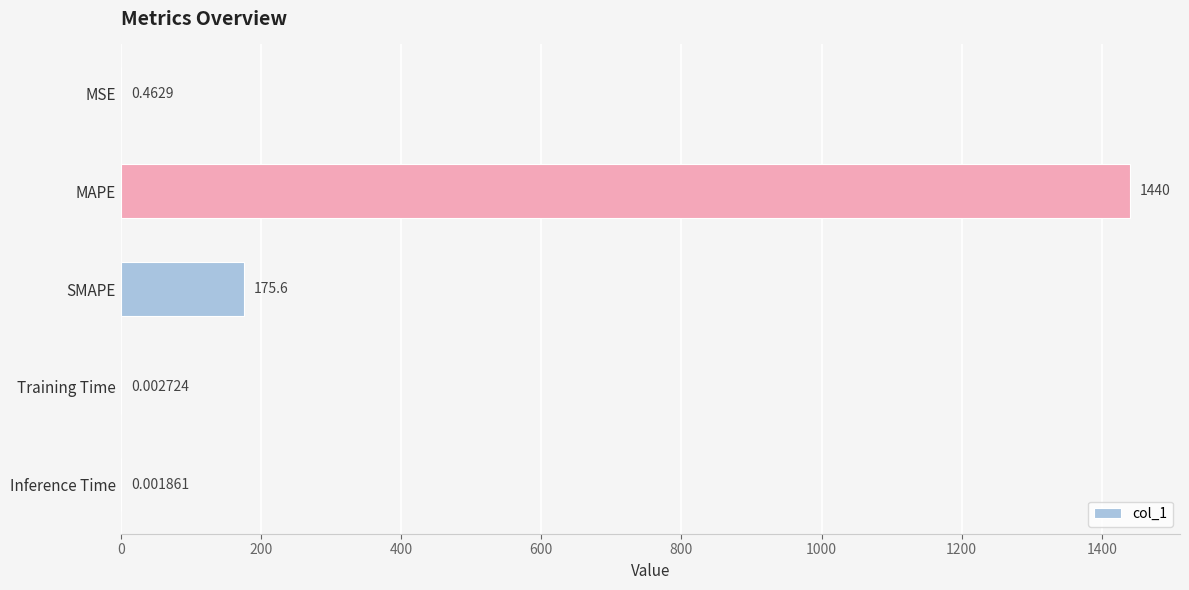

Where is the data nearest to the value 719?

SMAPE